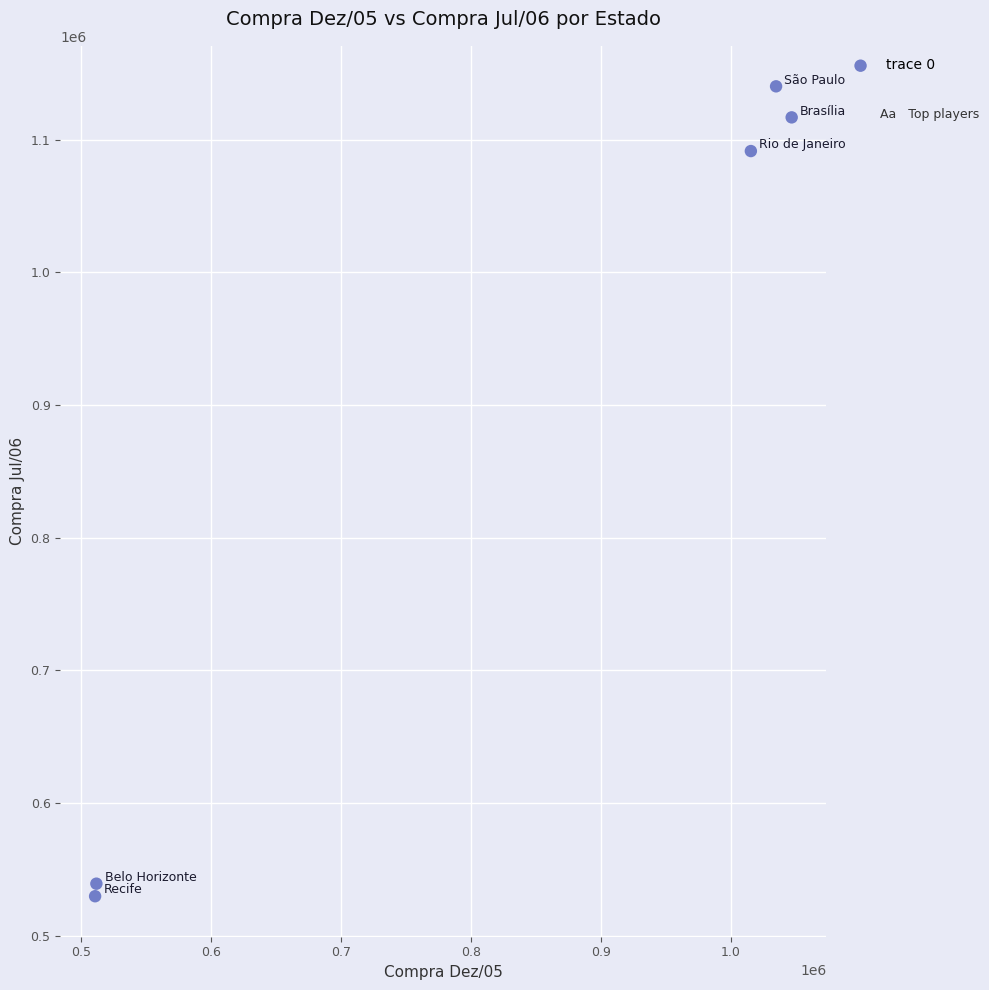

What is the average X value?

823722.8